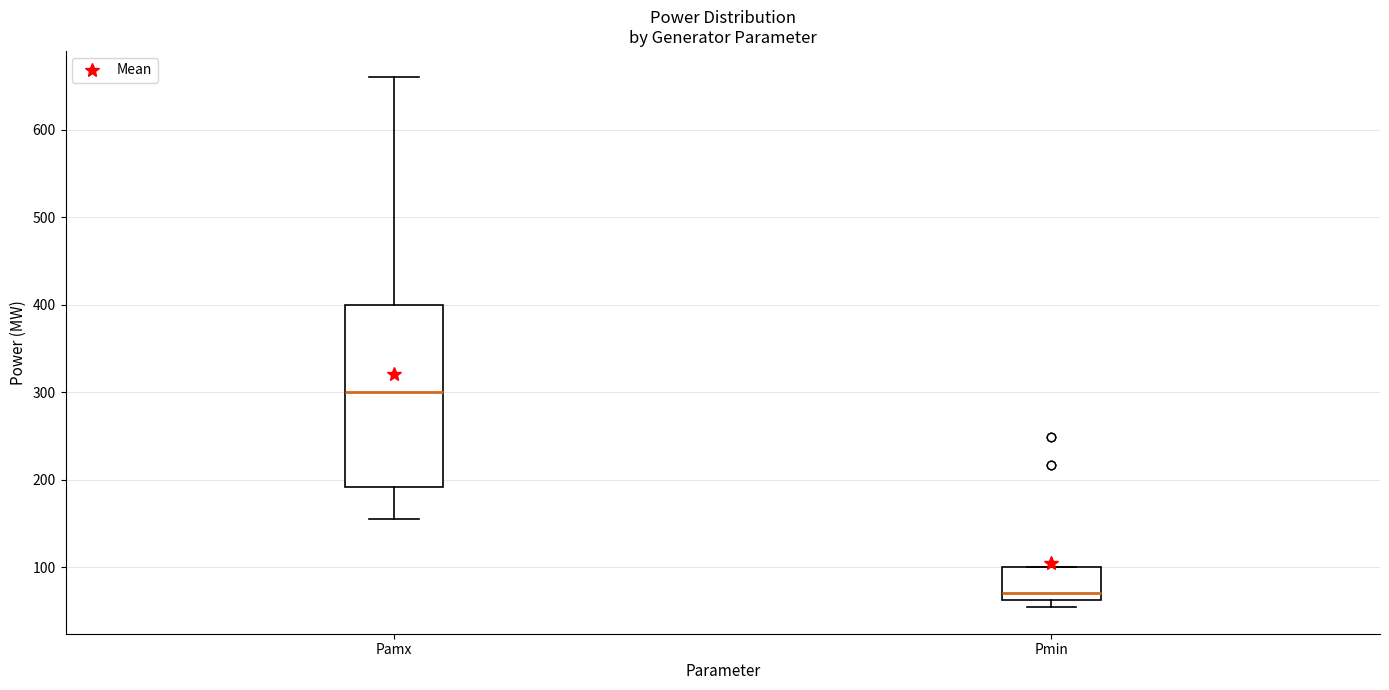

Reading left to right, transcribe this box plot: for each box, give where its median line is, the range the box spans, and where its two whiskers end, as read against the y-axis. The values are not printed on the chart, so give them approximately, as read against the axis.

Pamx: median 300, box 190 to 400, whiskers 160 to 660
Pmin: median 70, box 60 to 100, whiskers 50 to 100